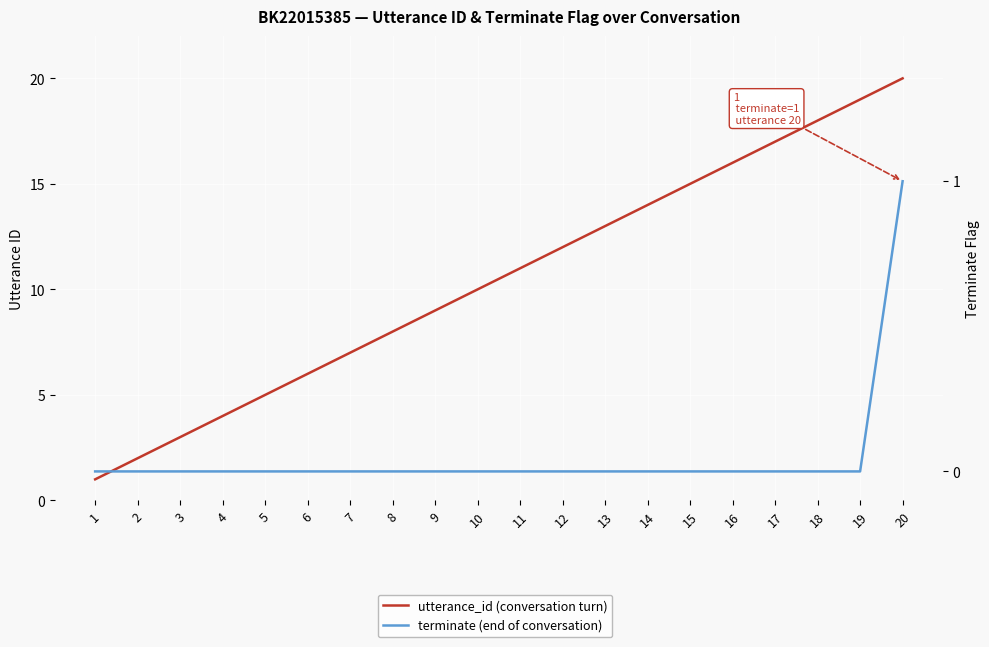

What is the value of the utterance_id (conversation turn) point at the 2nd from the left?

2